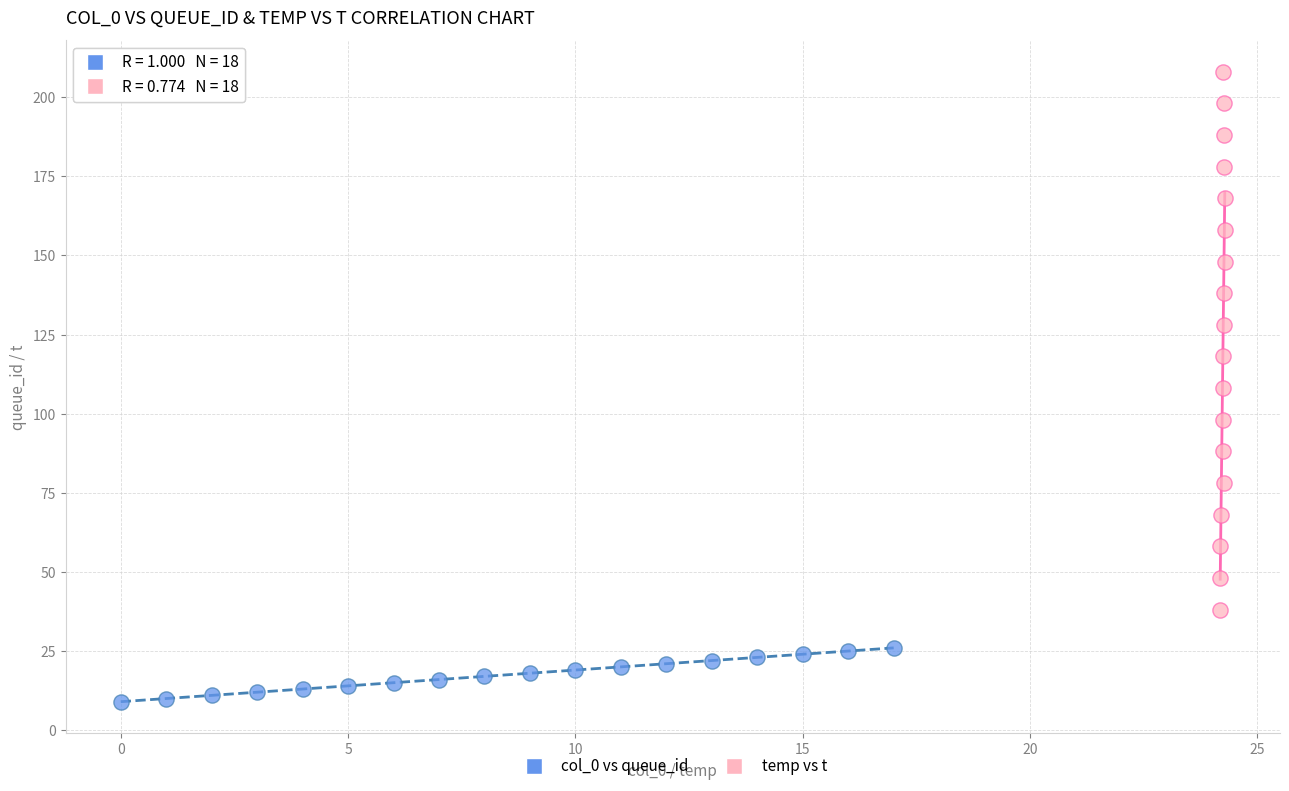

Which series contains the highest Y value?

temp vs t